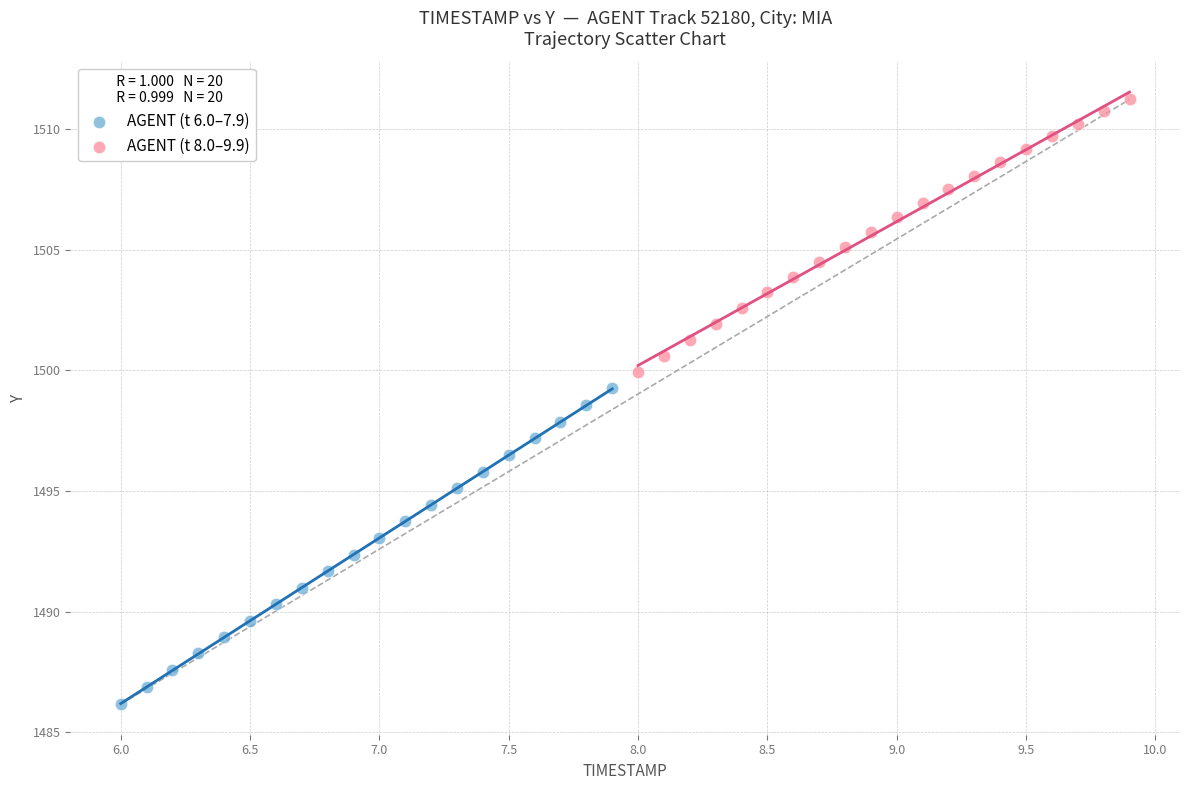

Which series contains the lowest Y value?

AGENT (t 6.0–7.9)